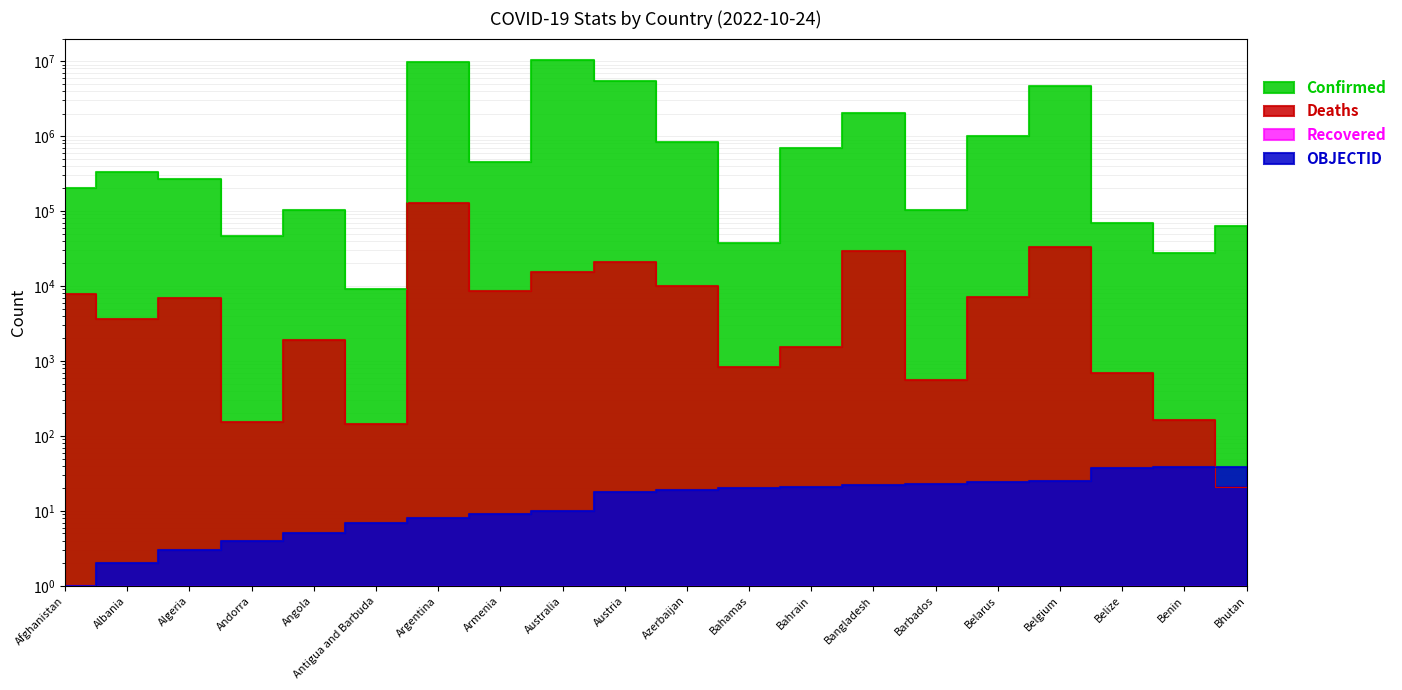

What is the label of the 9th point from the right?

Bahamas